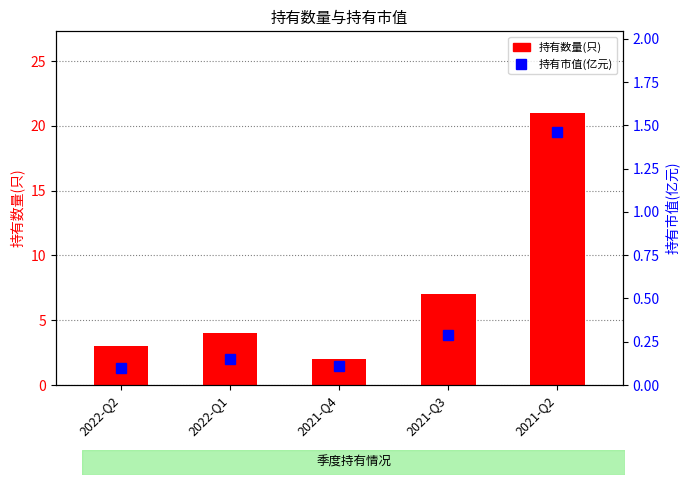

True or false: 持有市值(亿元) has a value of 0.1 at 2022-Q1.

True